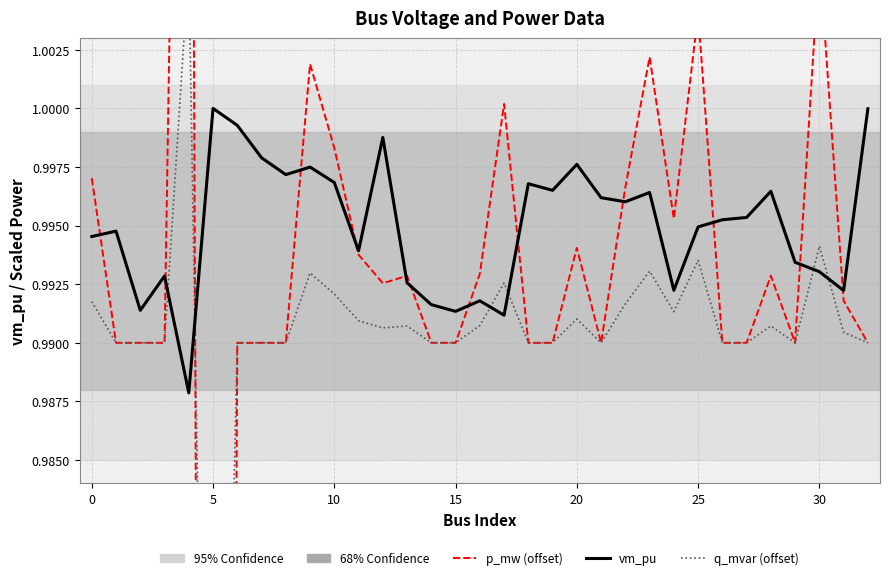

True or false: p_mw (offset) and vm_pu intersect in this chart.

True